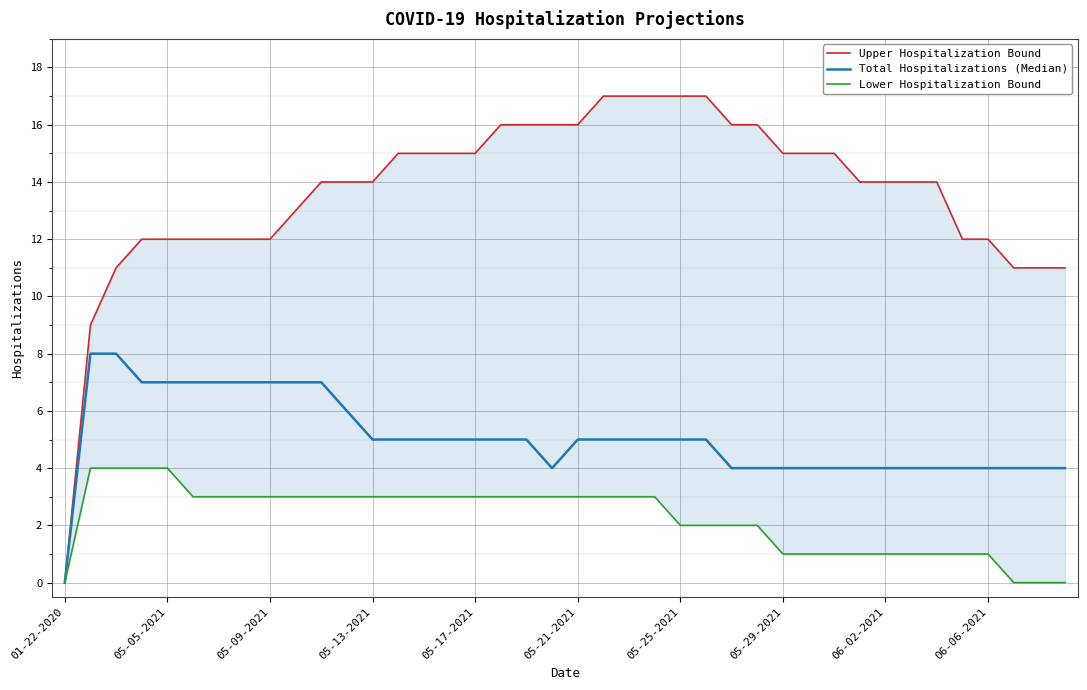

At how many categories does at least one series exceed 10?

38